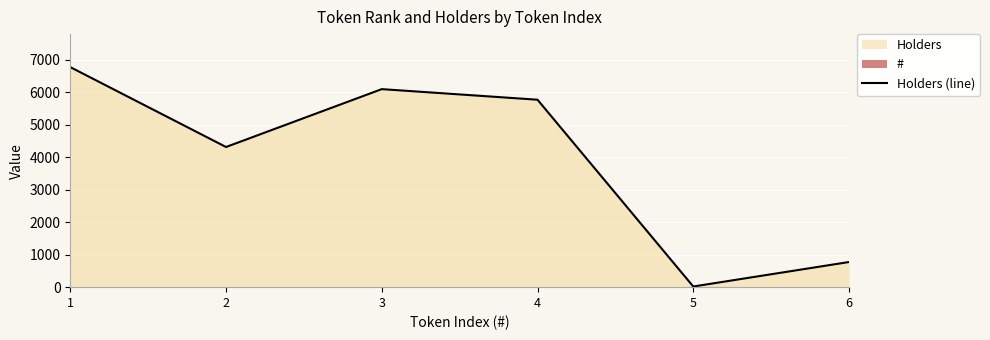

What is the sum of the values at 1 and 6?

7550